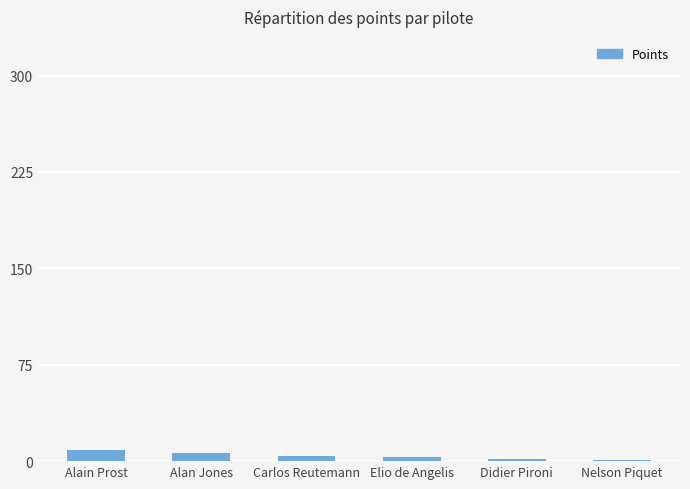

What is the label of the 6th bar from the right?

Alain Prost